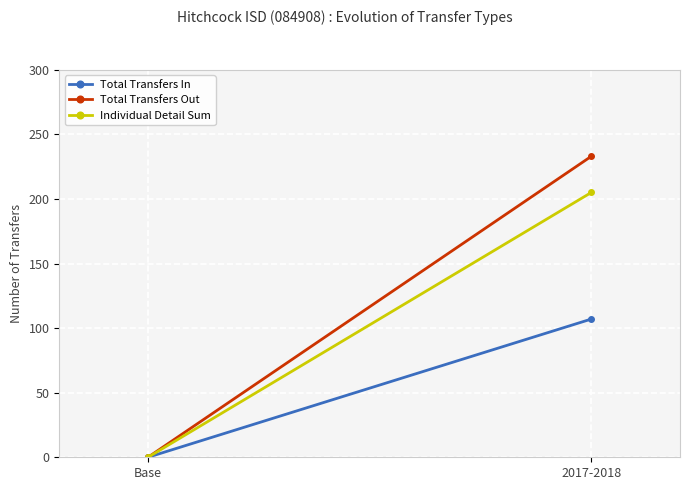

The value of Total Transfers Out at Base is -102. True or false?

False